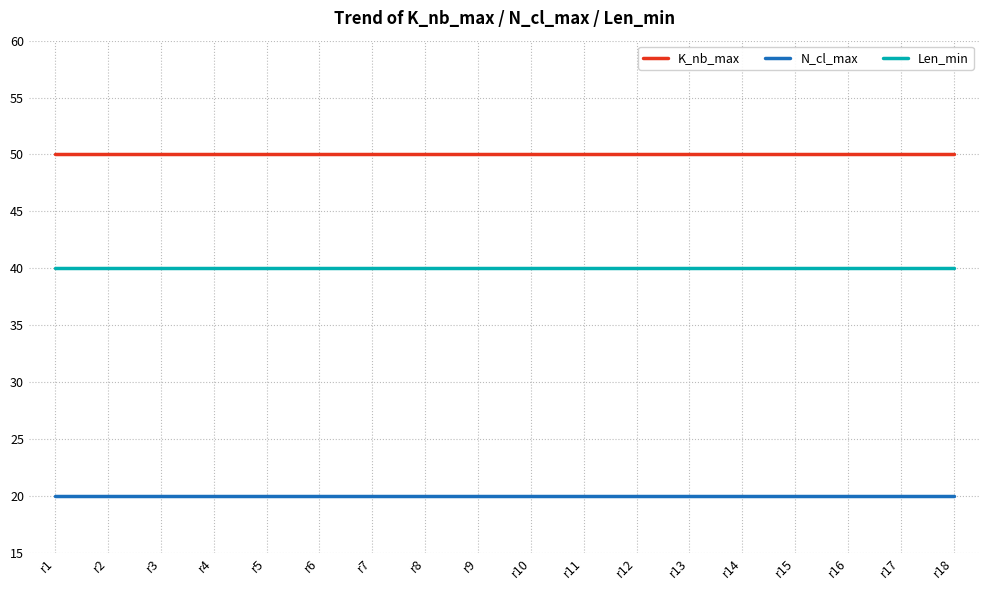

What is the difference between the highest and lowest values at r9?

30